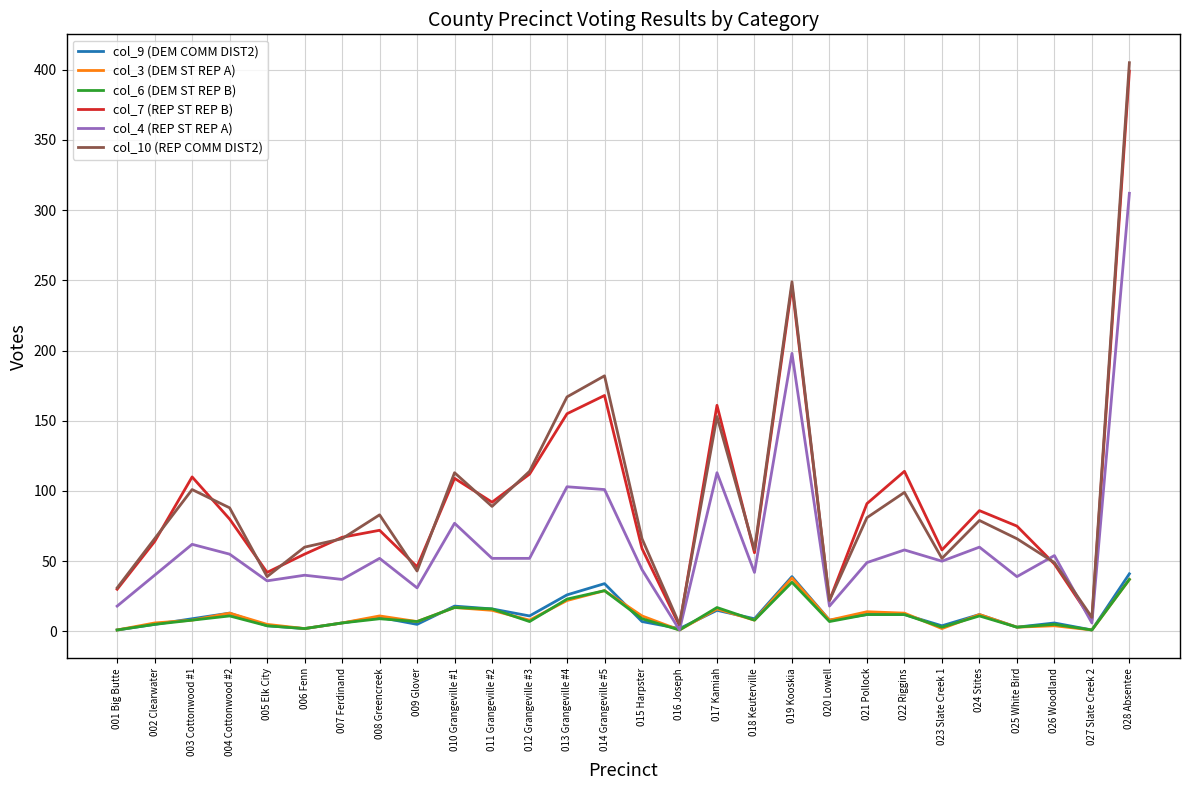

What is the spread (max minus min) of values at 022 Riggins?

102